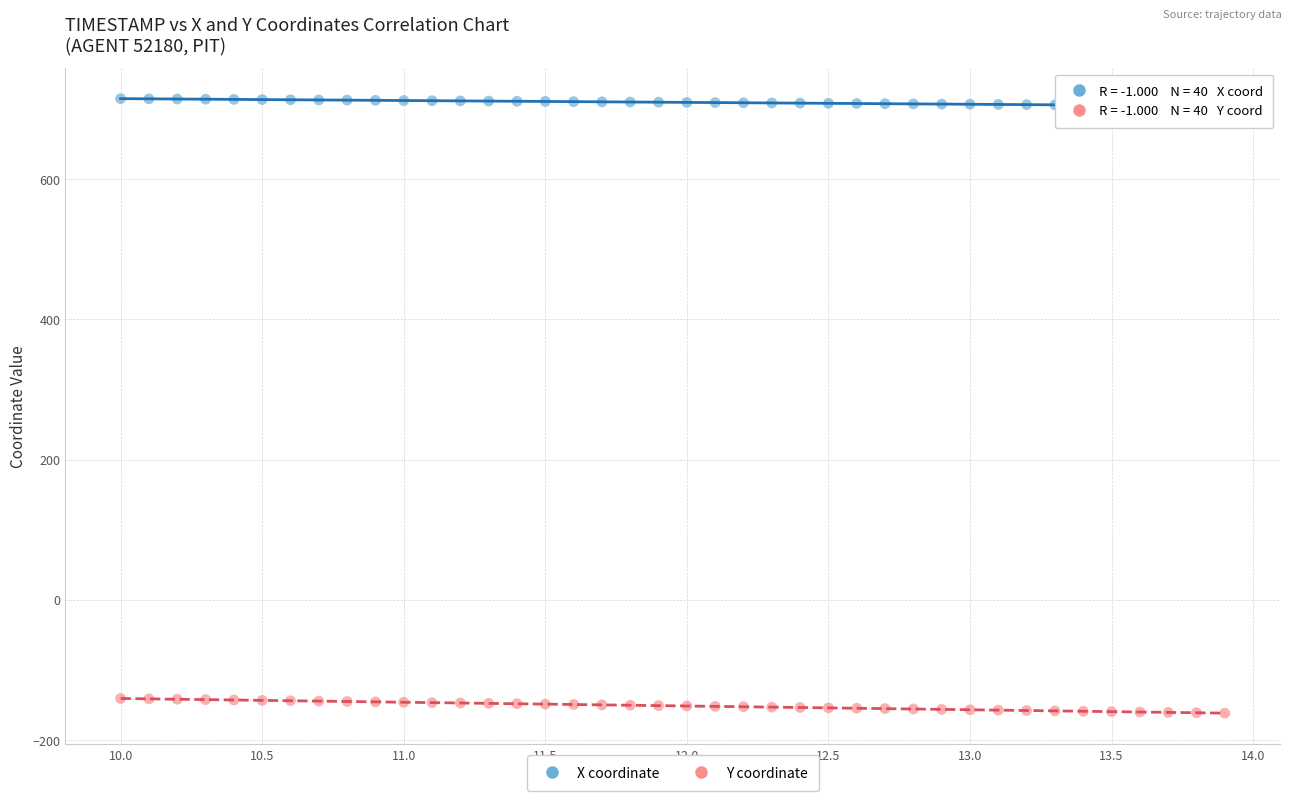

What are all the series names shown in the legend?

X coordinate, Y coordinate